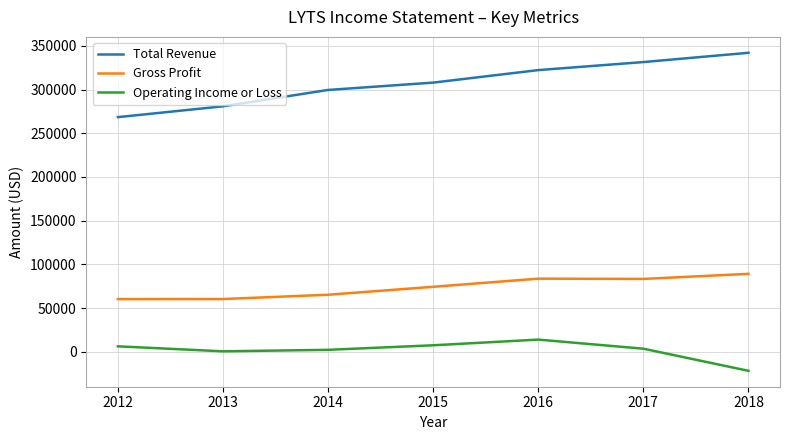

Where is the first local maximum for Gross Profit?

2016